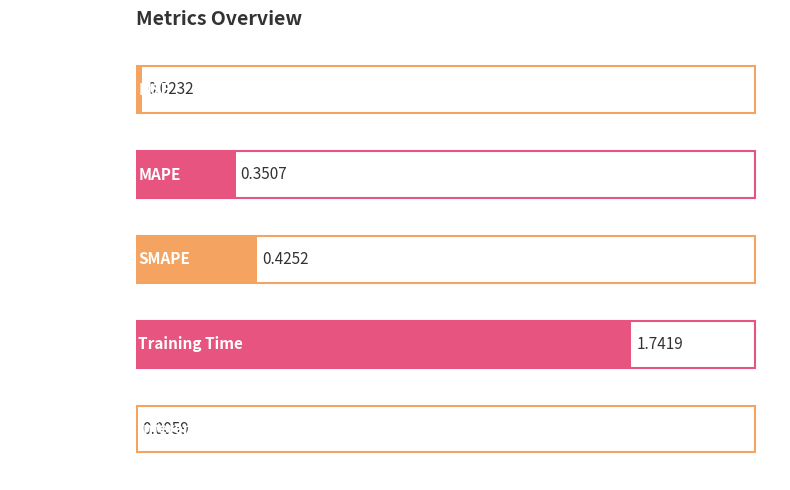

What is the sum of the values at SMAPE and Training Time?

2.2